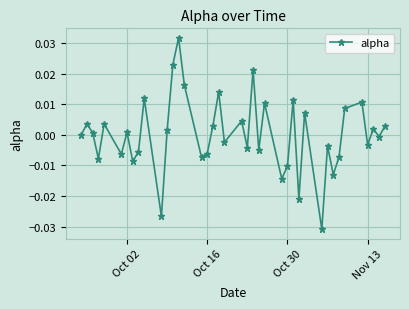

True or false: there are more than 0 points higher than both neighbors.

True